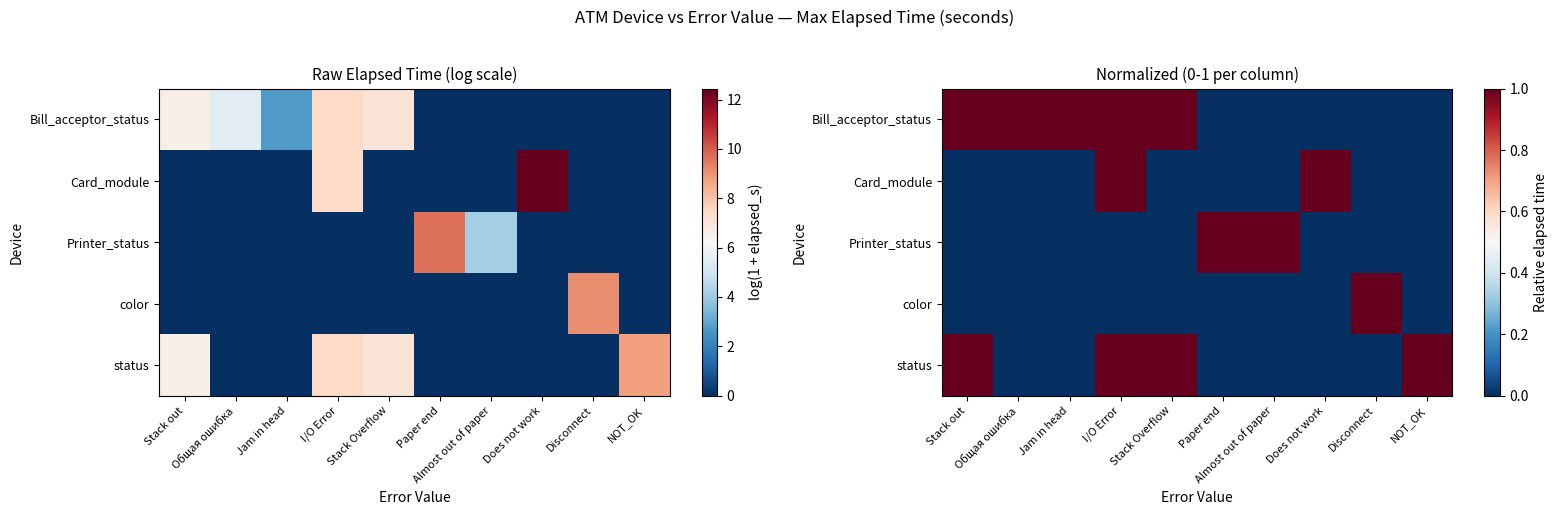

How many values in color are above zero?

1